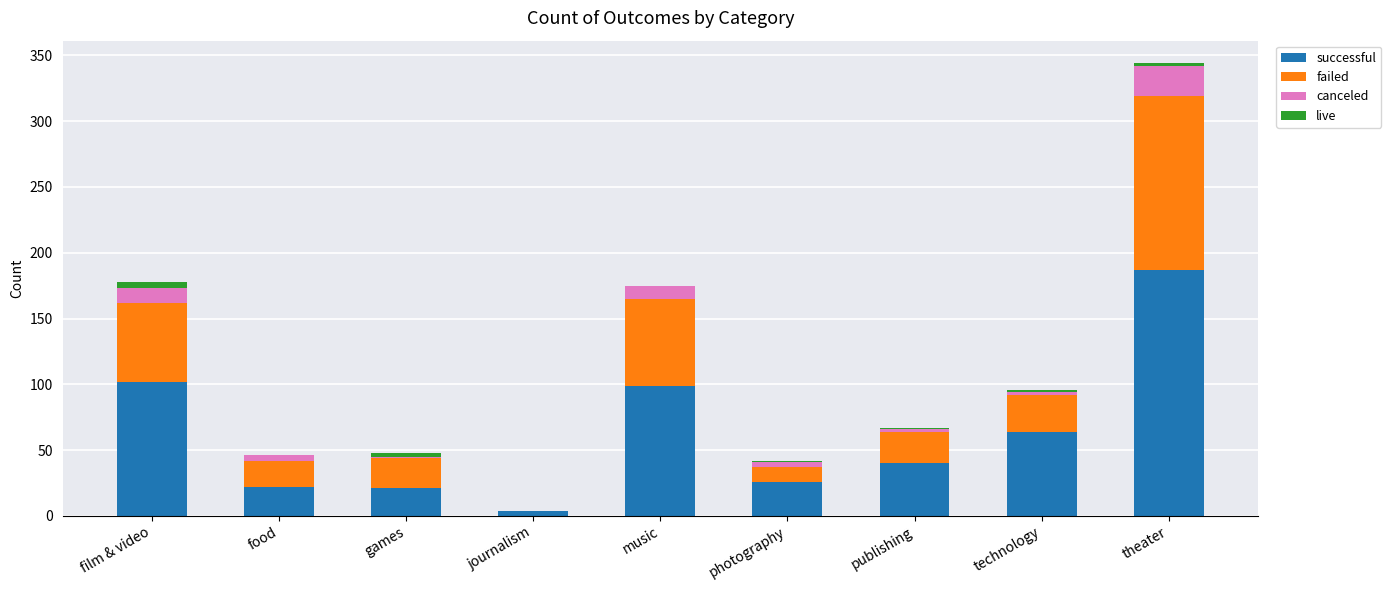

At which category is the sum across all series the highest?

theater